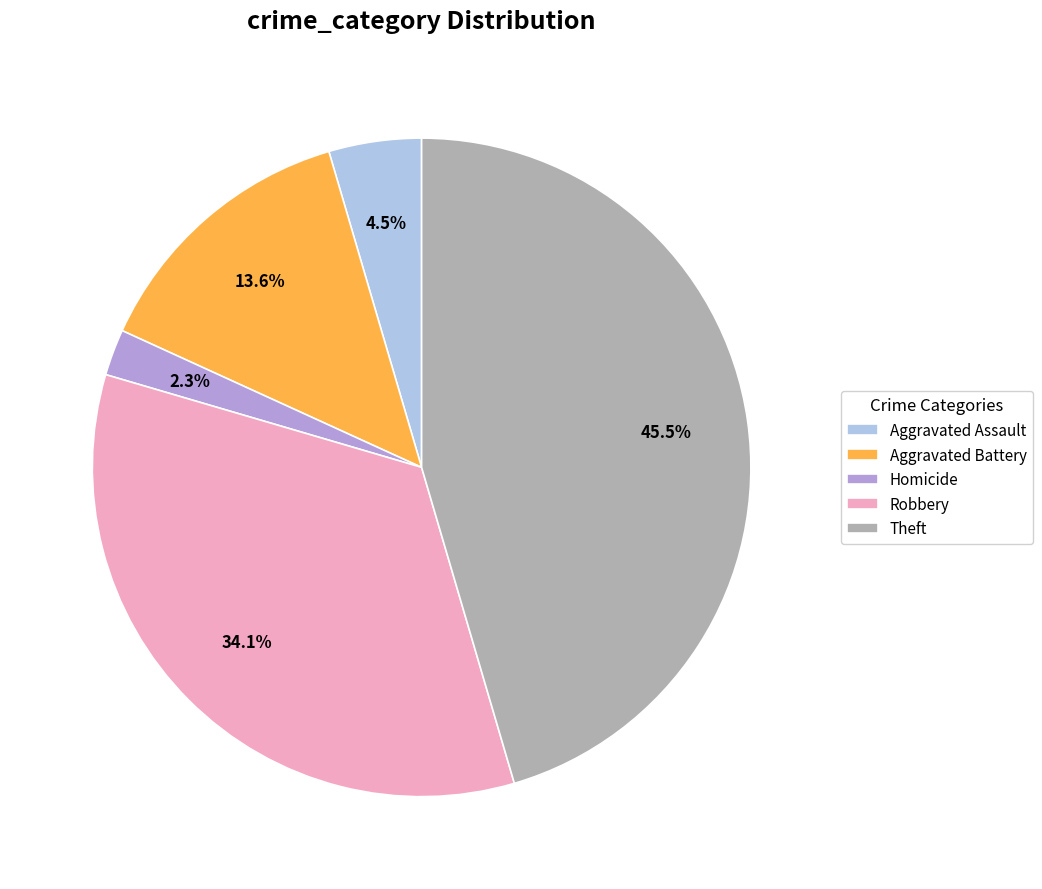

Does any single category account for the majority?

No